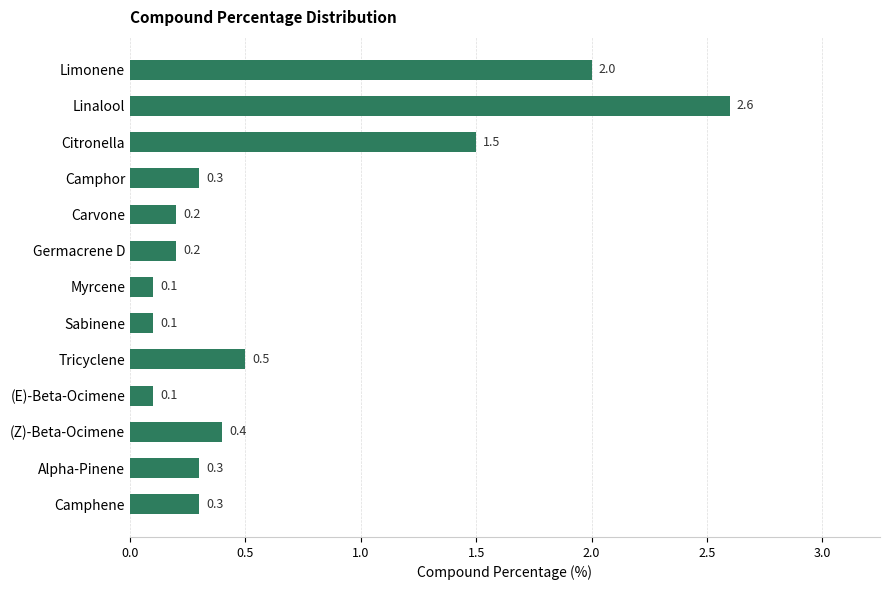

Between Camphene and (Z)-Beta-Ocimene, which is larger?

(Z)-Beta-Ocimene